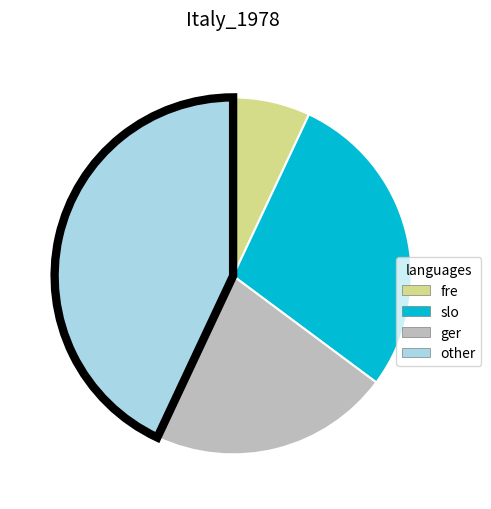

Is it true that other is 29% of the pie?

False